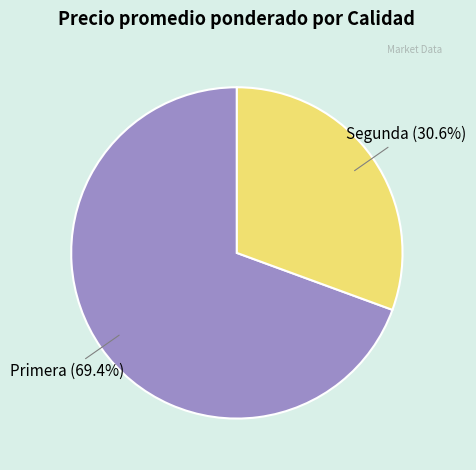

Does Primera represent more than half of the total?

Yes